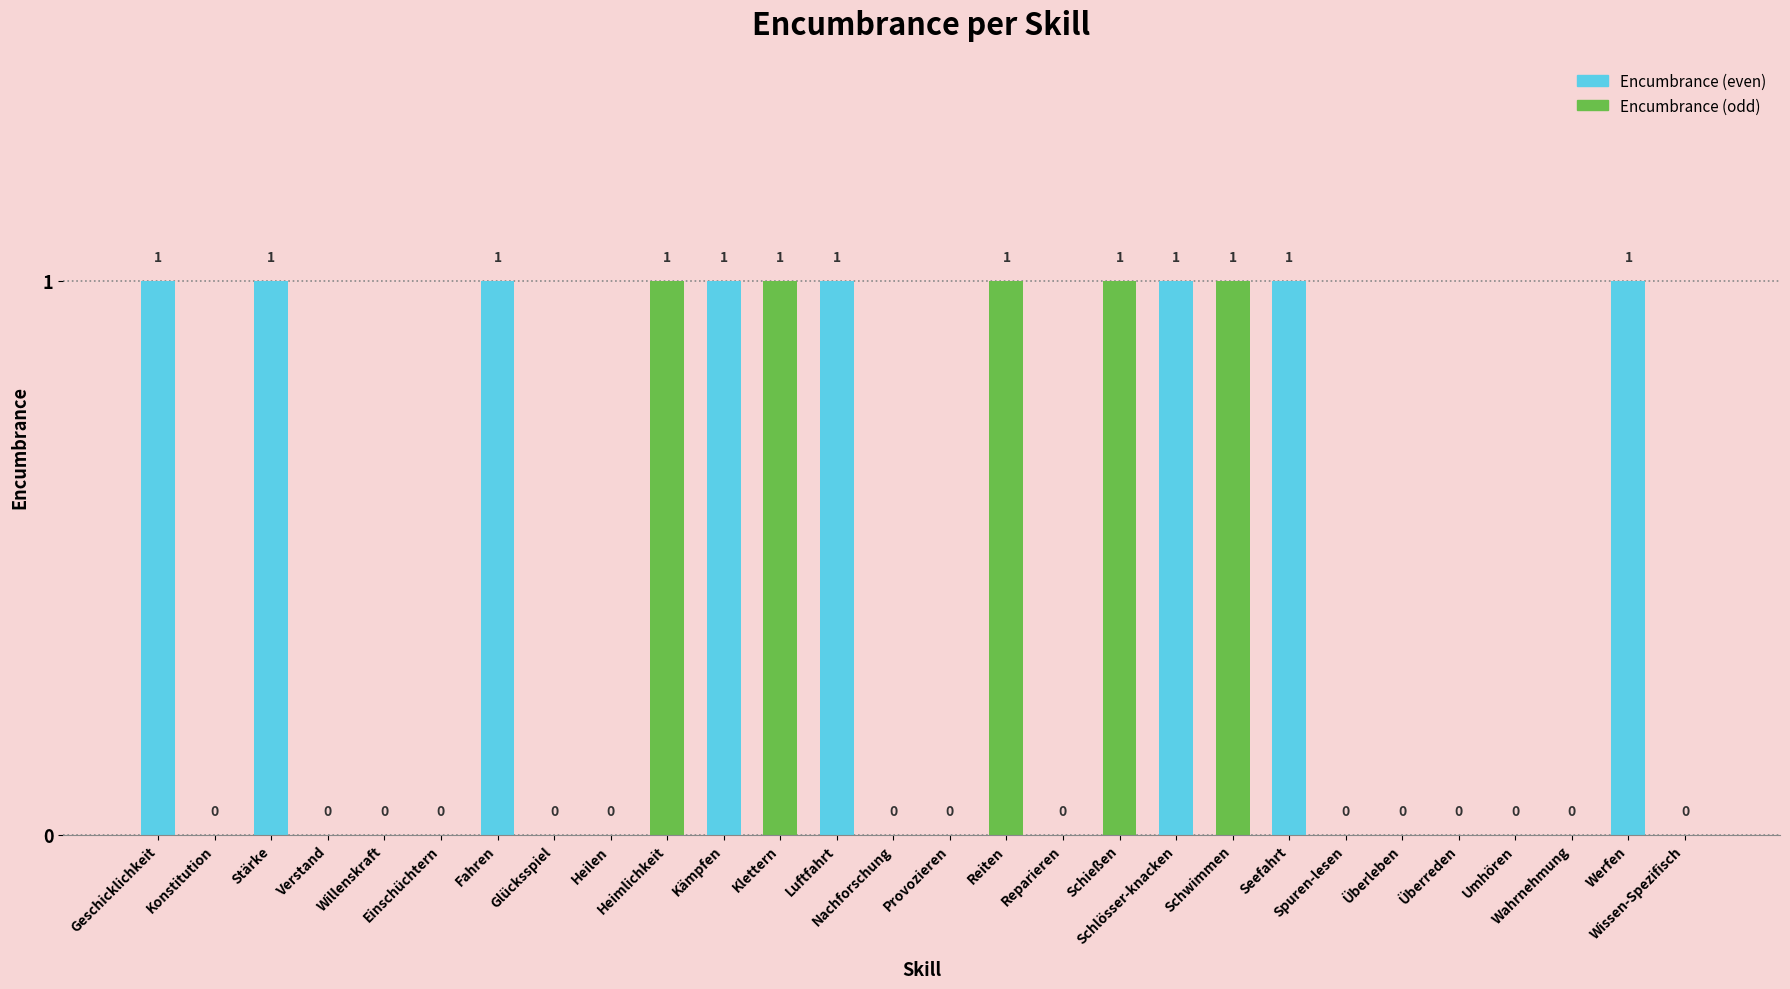

How many distinct data groups are displayed?

2